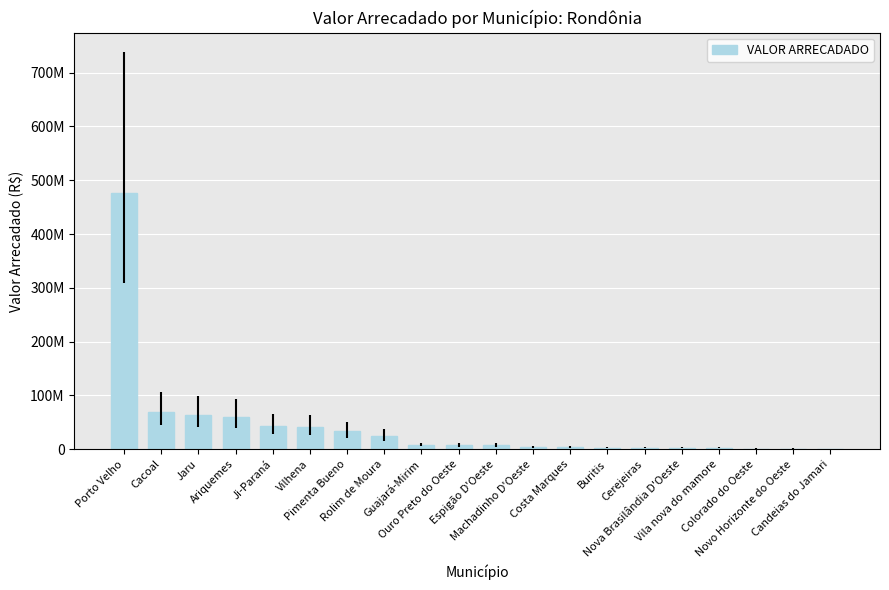

What is the minimum value shown in the chart?

317774